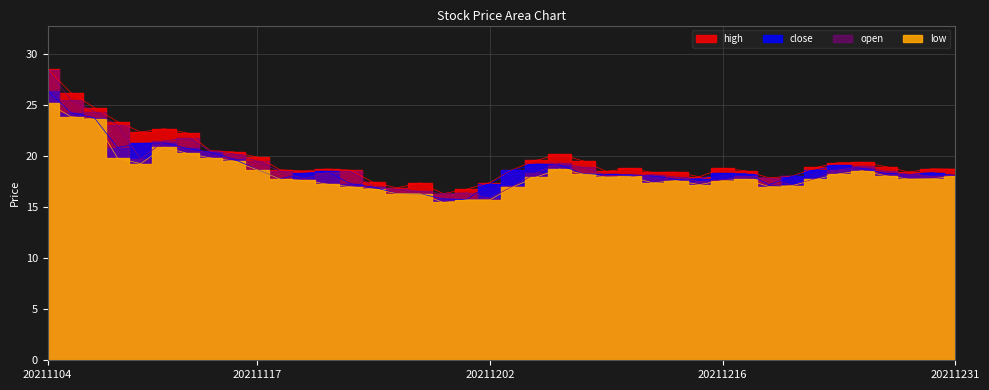

Does the chart display data point markers on the line(s)?

No